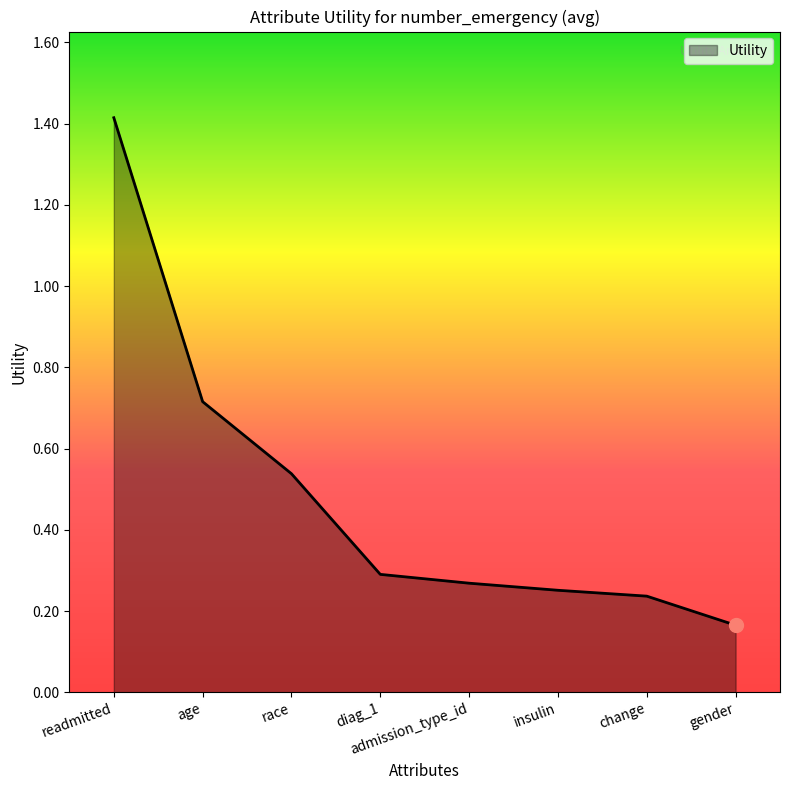

At which category does the chart reach its peak across all series?

readmitted